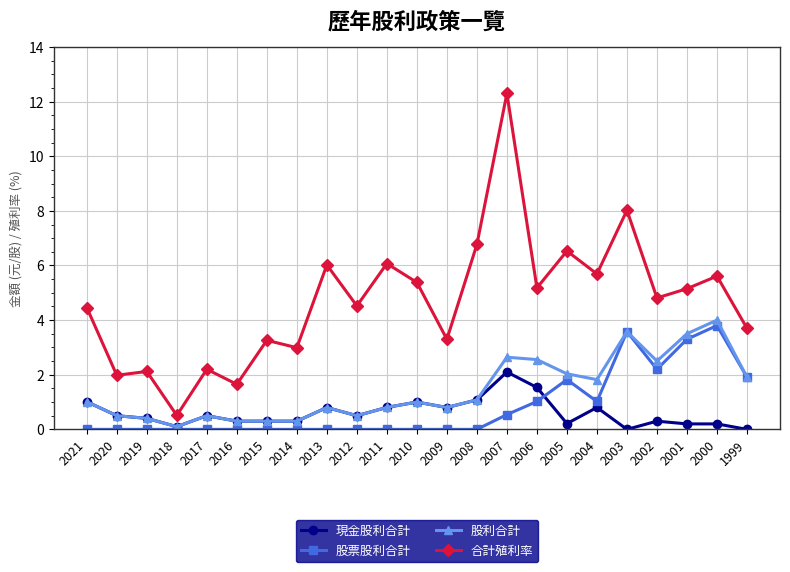

The 股票股利合計 series shows 0.0 at 2018. True or false?

True